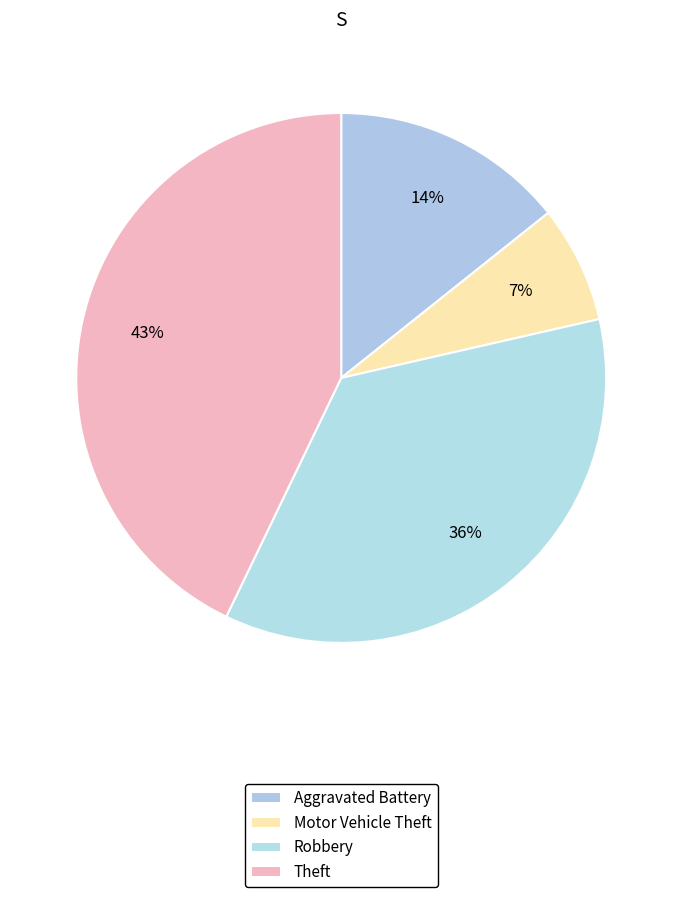

Combined, do Aggravated Battery and Robbery account for over 50%?

No